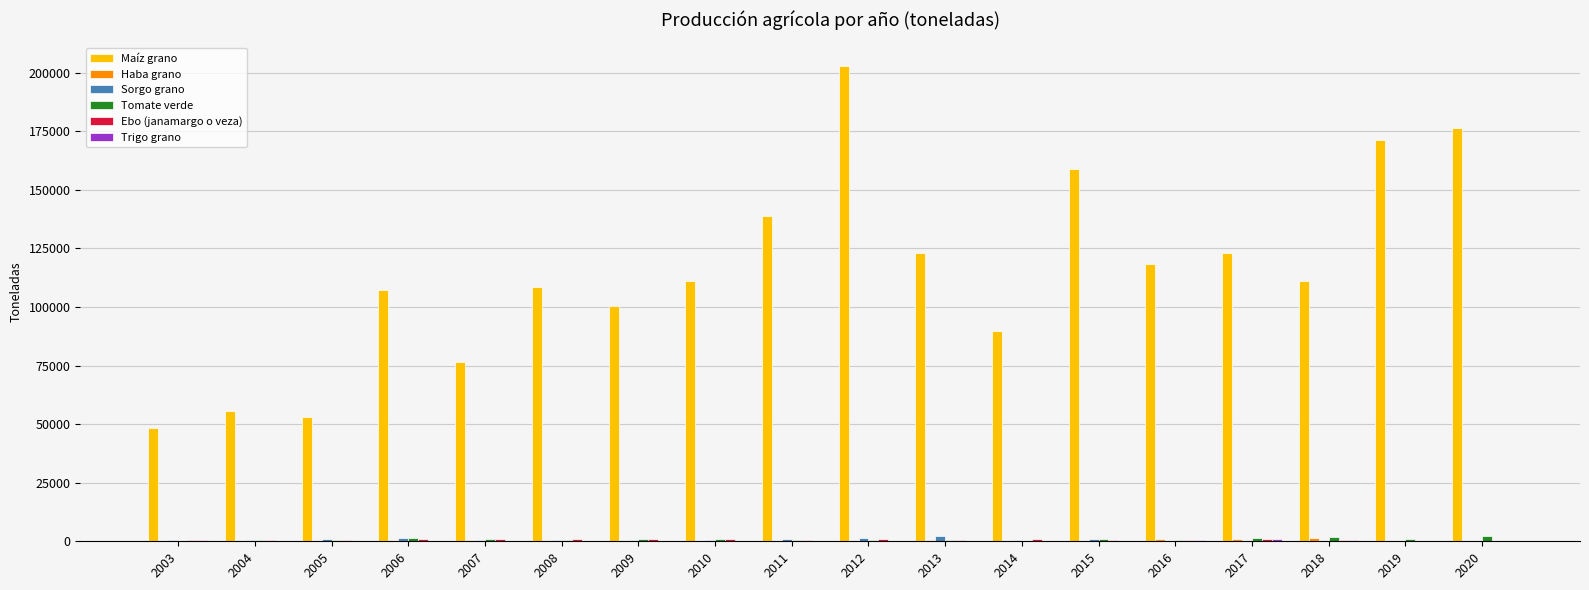

At which category is the sum across all series the highest?

2012